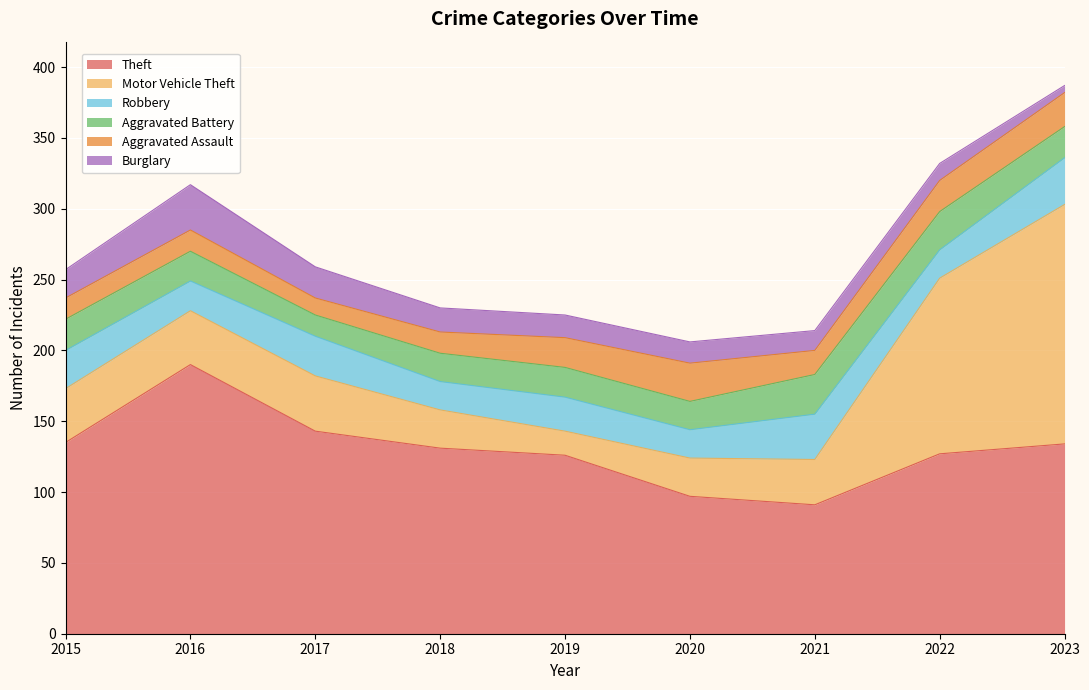

Reading left to right, extract all data points from this chart.

Theft: 2015=135	2016=190	2017=143	2018=131	2019=126	2020=97	2021=91	2022=127	2023=134
Motor Vehicle Theft: 2015=38	2016=38	2017=39	2018=27	2019=17	2020=27	2021=32	2022=124	2023=169
Robbery: 2015=27	2016=21	2017=28	2018=20	2019=24	2020=20	2021=32	2022=20	2023=33
Aggravated Battery: 2015=22	2016=21	2017=15	2018=20	2019=21	2020=20	2021=28	2022=27	2023=22
Aggravated Assault: 2015=15	2016=15	2017=12	2018=15	2019=21	2020=27	2021=17	2022=22	2023=24
Burglary: 2015=20	2016=32	2017=22	2018=17	2019=16	2020=15	2021=14	2022=12	2023=5